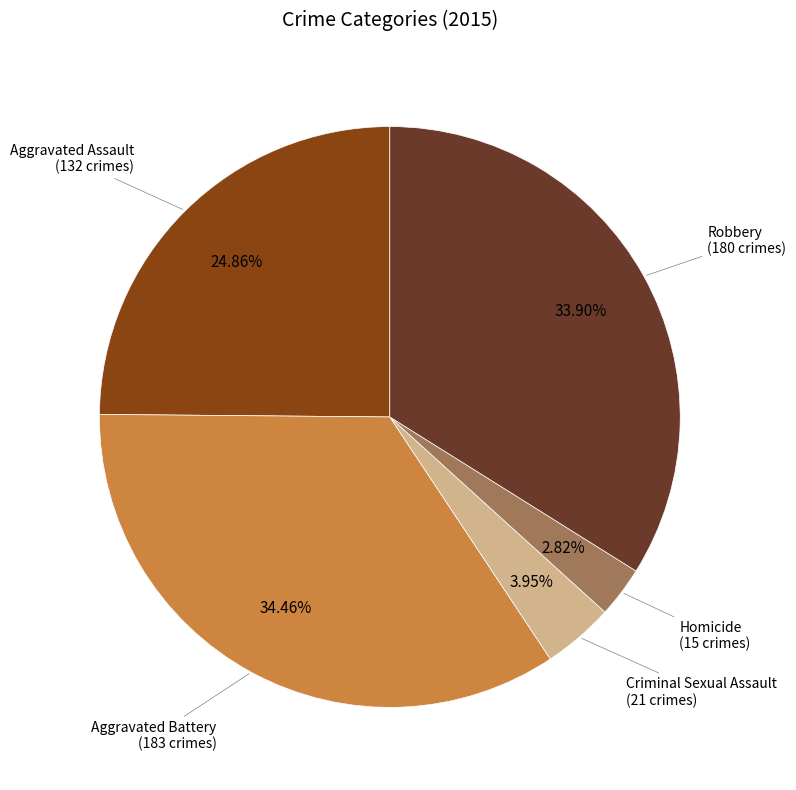

Is there a majority slice in this chart?

No